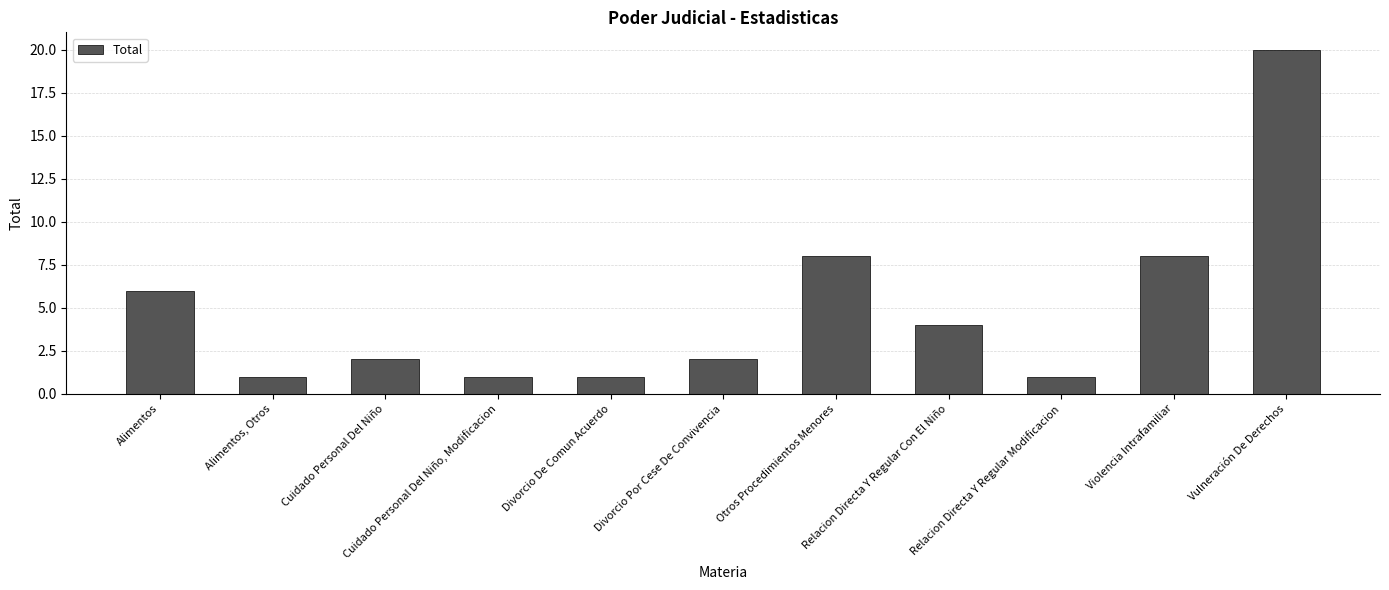

What is the sum of the values at Alimentos and Relacion Directa Y Regular Con El Niño?

10